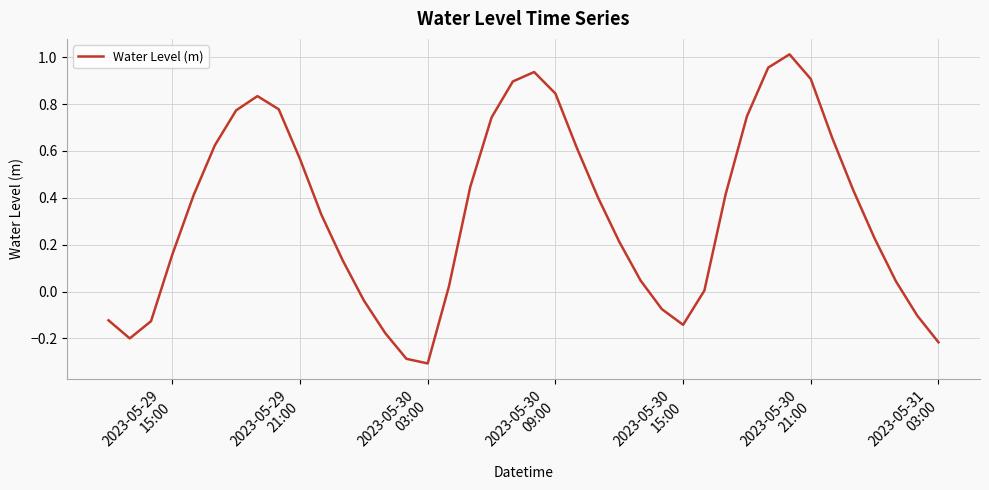

What is the smallest value displayed?

-0.3